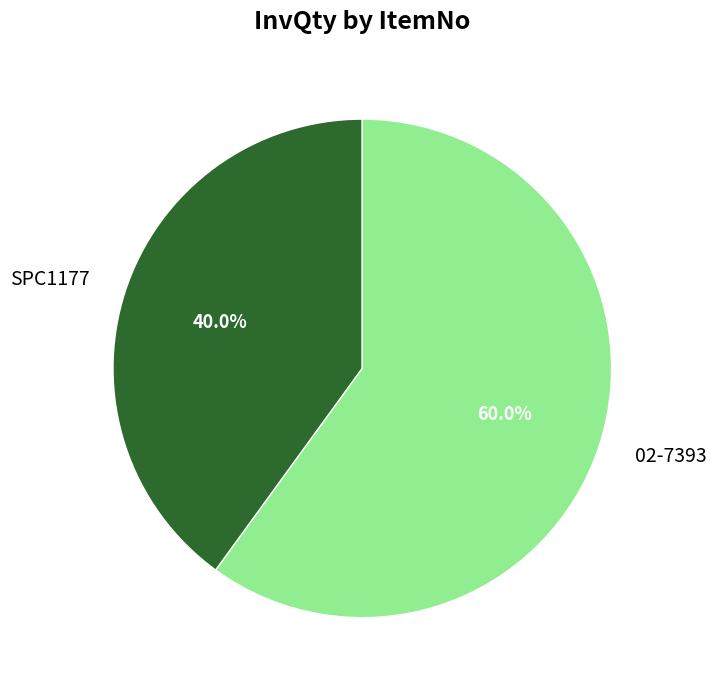

To the nearest percent, what is the difference between the SPC1177 and 02-7393 slice percentages?

20%